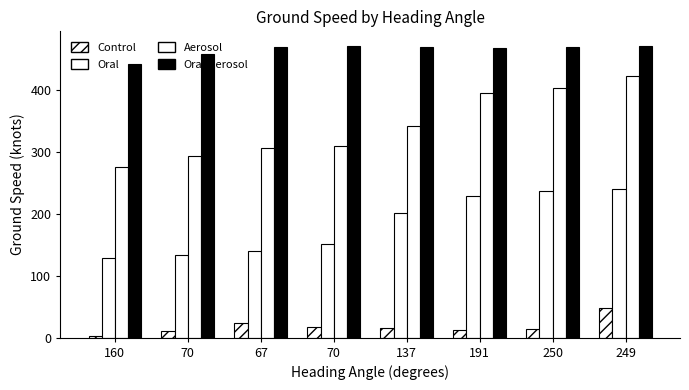

Reading left to right, what are all the values shown in this chart?

Control: 160=2	70=11	67=23	70=18	137=16	191=12	250=14	249=48
Aerosol: 160=129	70=133	67=141	70=152	137=202	191=229	250=238	249=240
Oral: 160=276	70=294	67=307	70=310	137=342	191=396	250=404	249=424
Oral/aerosol: 160=442	70=459	67=470	70=472	137=471	191=469	250=470	249=472